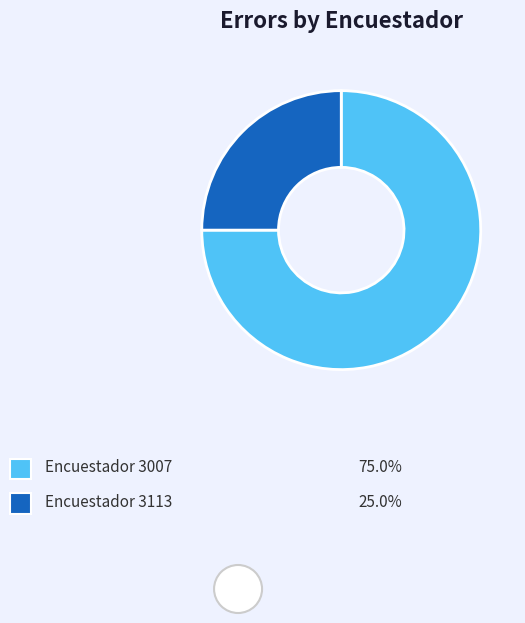

Is there a majority slice in this chart?

Yes